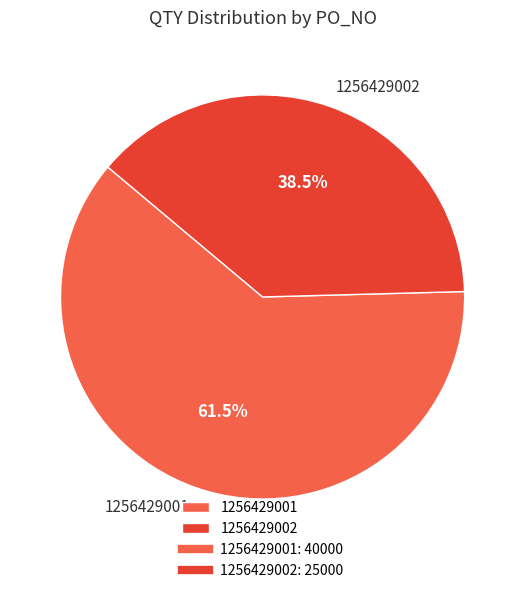

What is the ratio of the value at 1256429001 to the value at 1256429002?

1.6